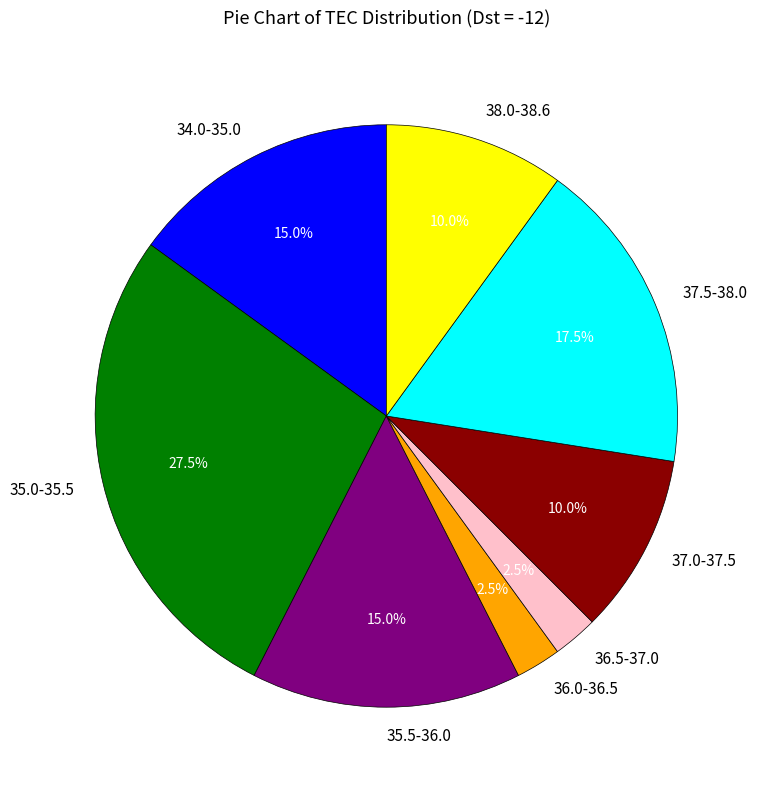

Combined, what portion of the pie is 35.0-35.5 and 36.5-37.0?

30.0%